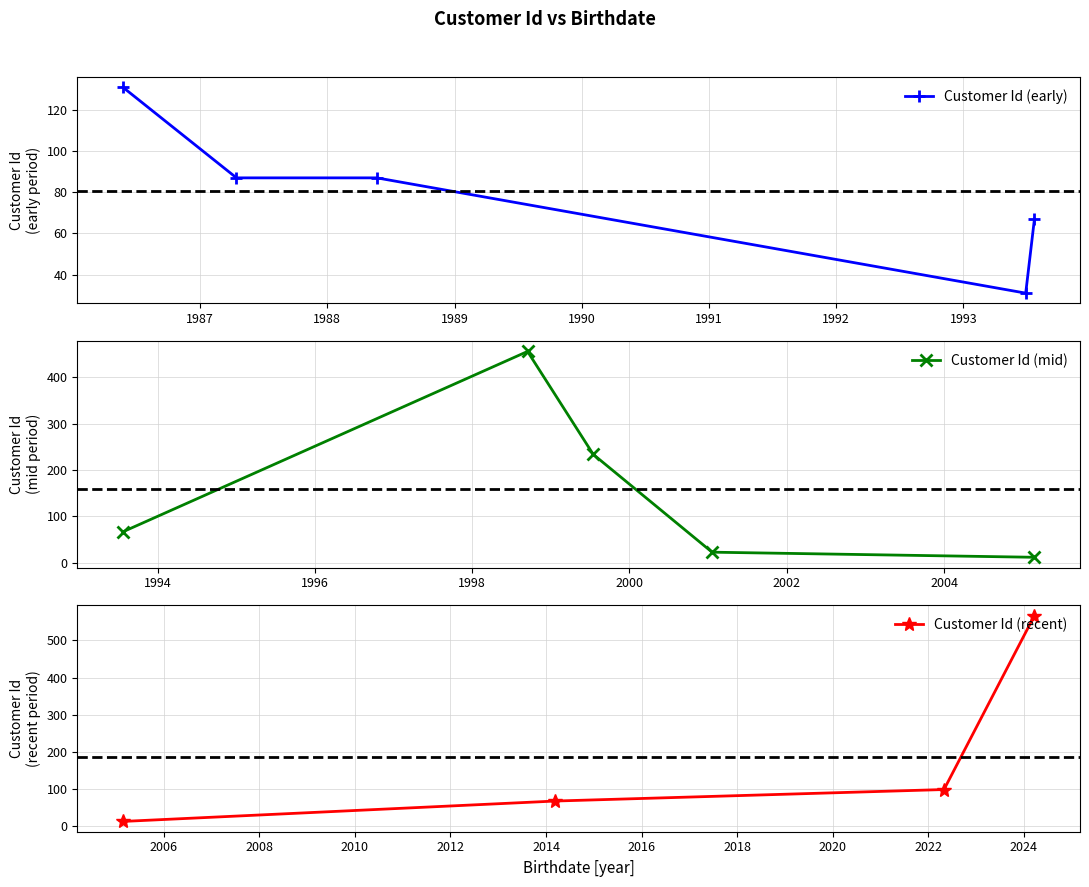

At which label does the data first exceed 87?

05/25/1986